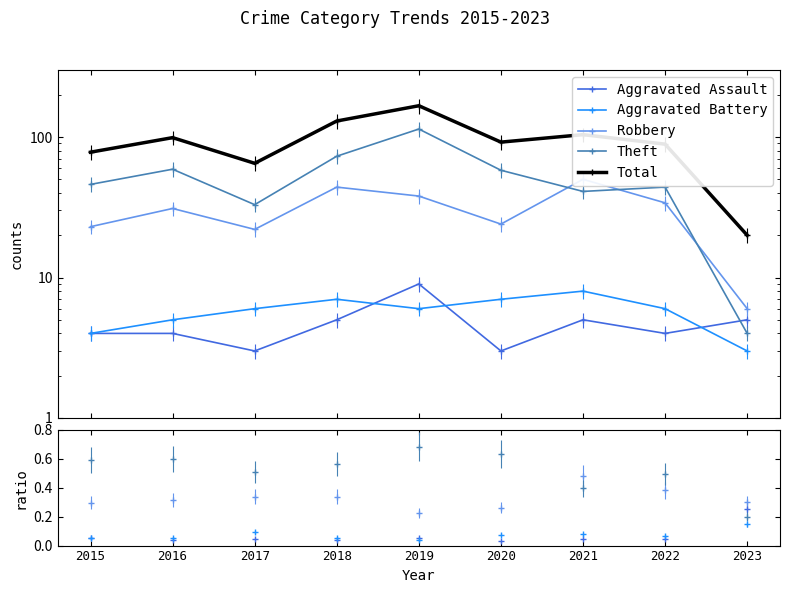

True or false: Total and Aggravated Assault intersect in this chart.

False